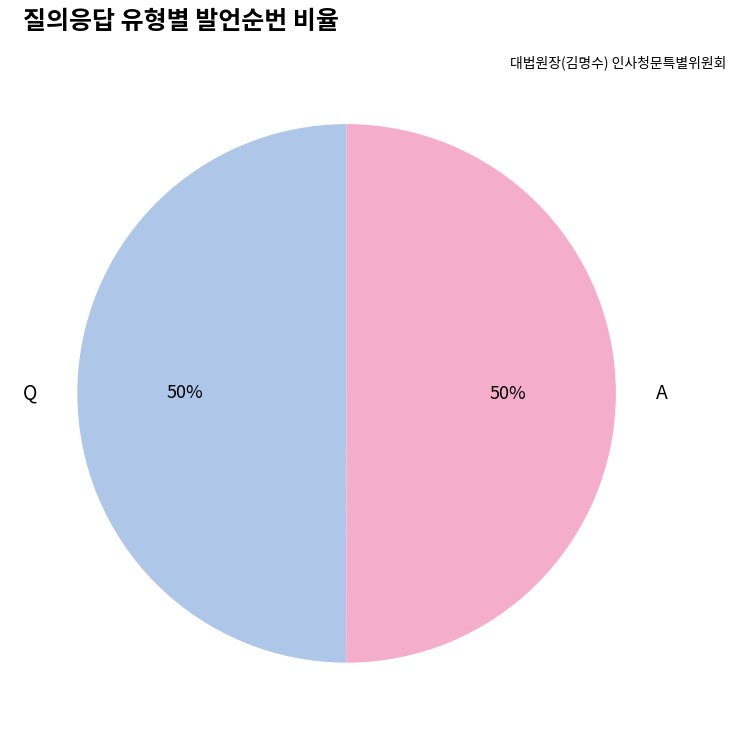

Count the number of slices in the pie.

2